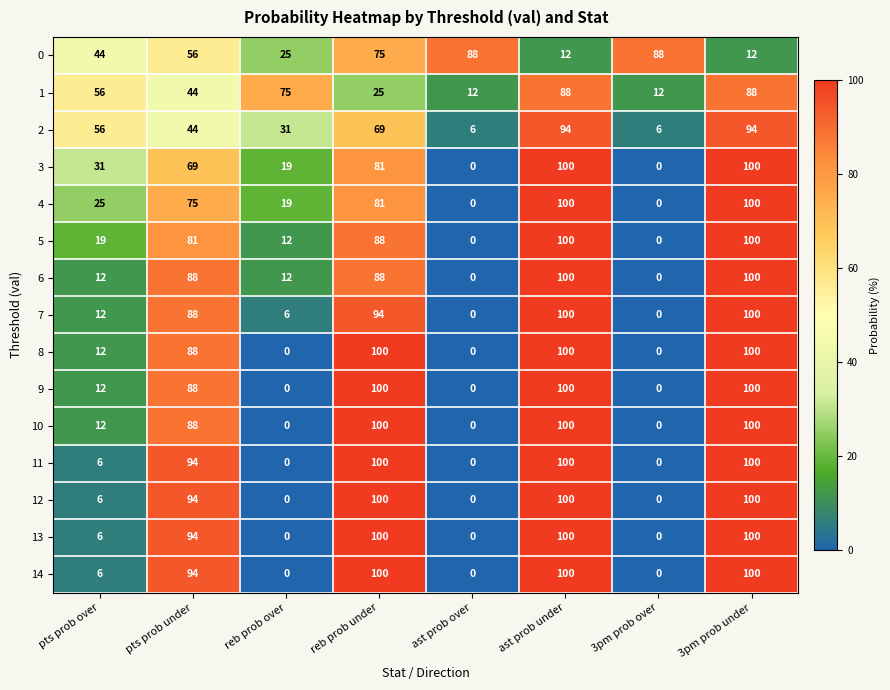

At how many categories does at least one series exceed 85?

6